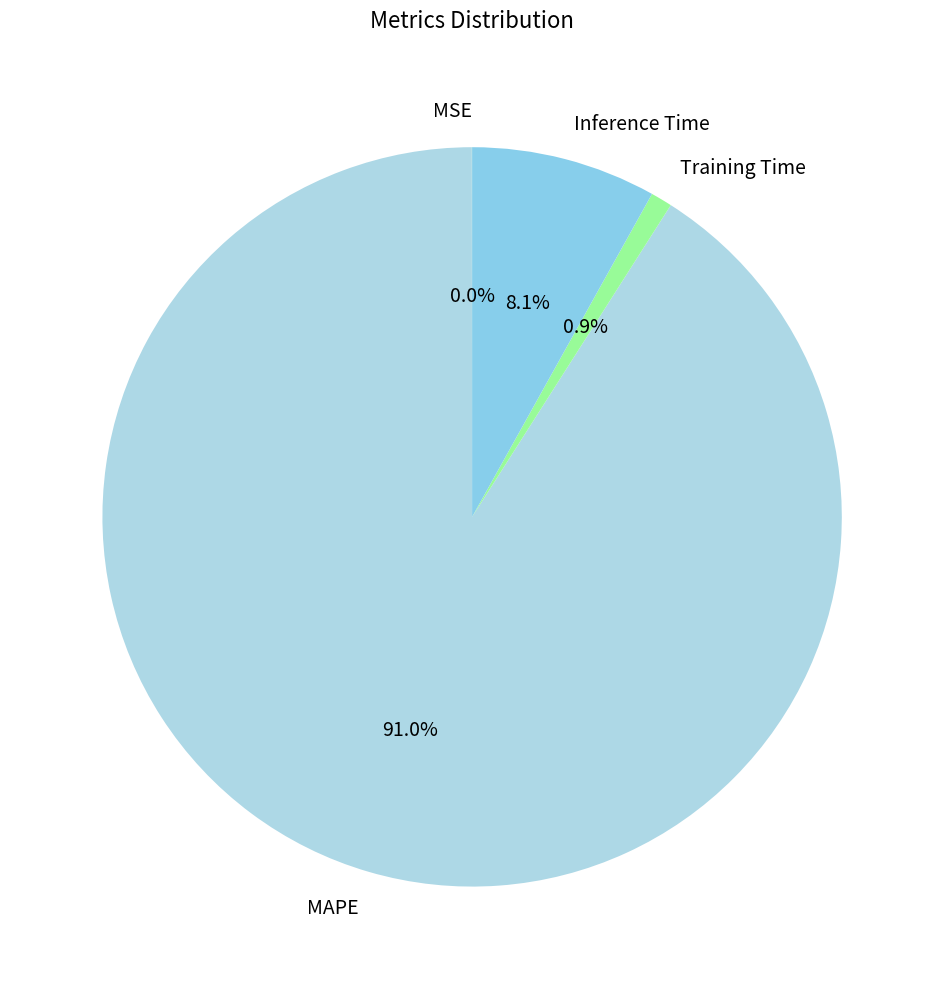

What is the majority slice?

MAPE